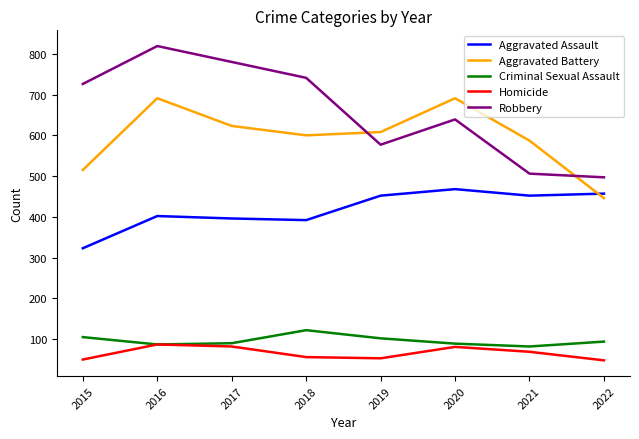

At which label does Criminal Sexual Assault reach its peak?

2018